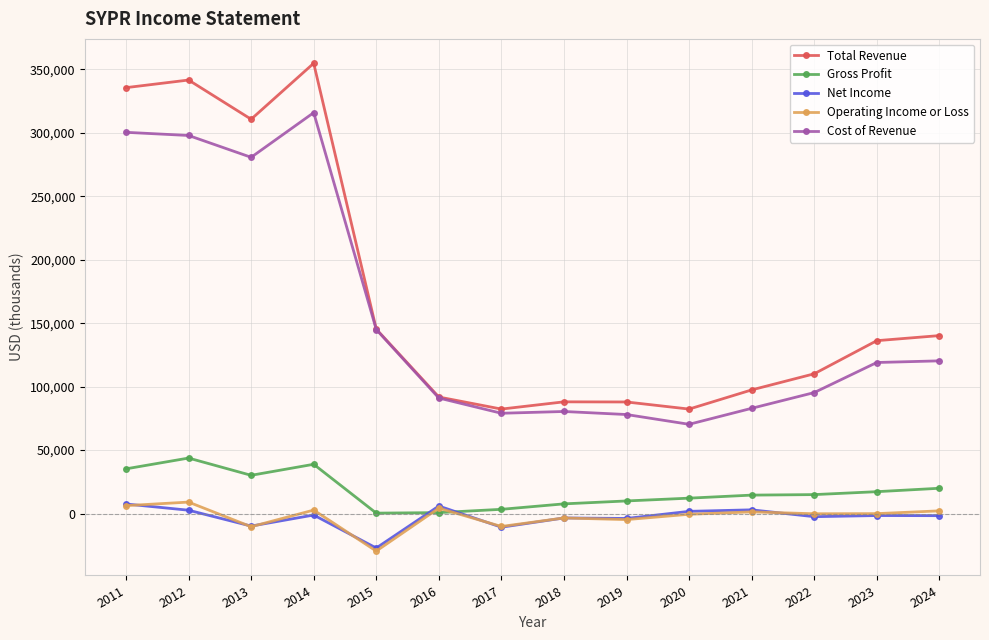

True or false: Operating Income or Loss has more than 1 interior local peaks.

True